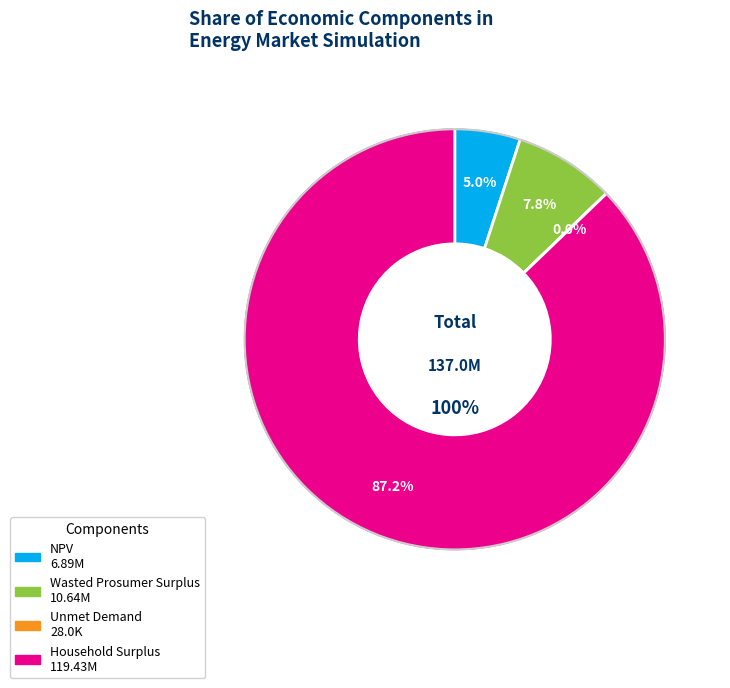

To the nearest percent, what is the difference between the NPV and Wasted Prosumer Surplus slice percentages?

3%